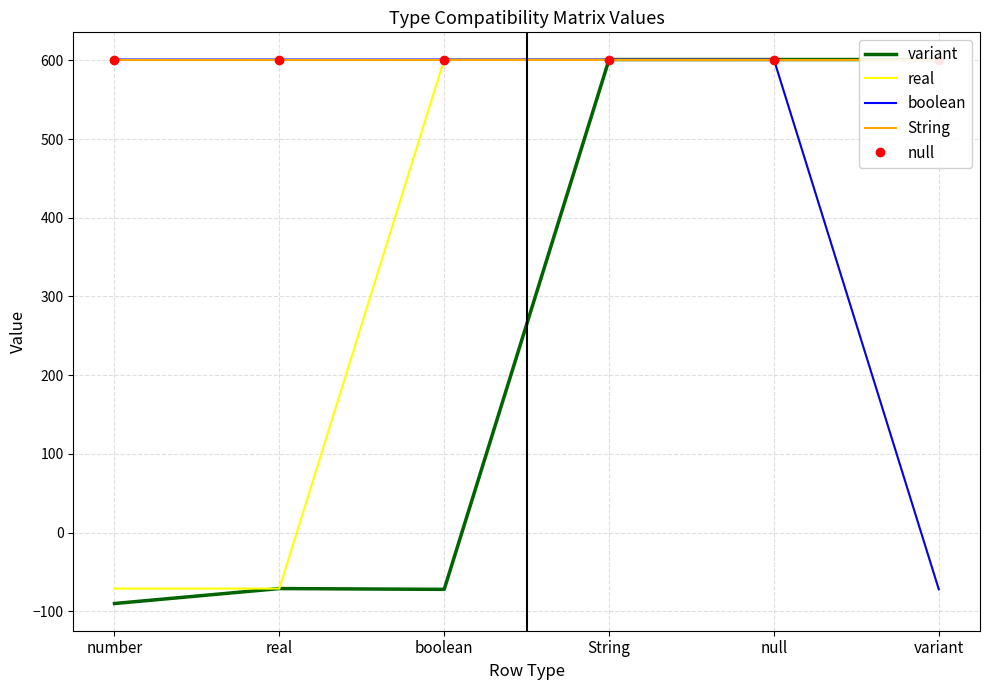

True or false: String has a value of 601 at String.

True